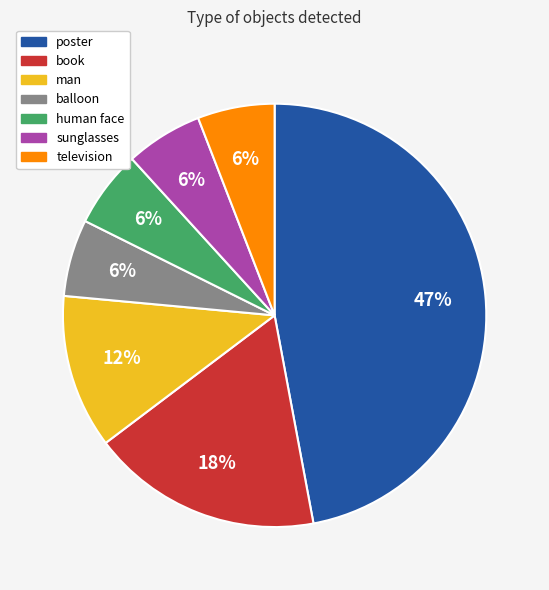

What is the largest slice in the pie chart?

poster